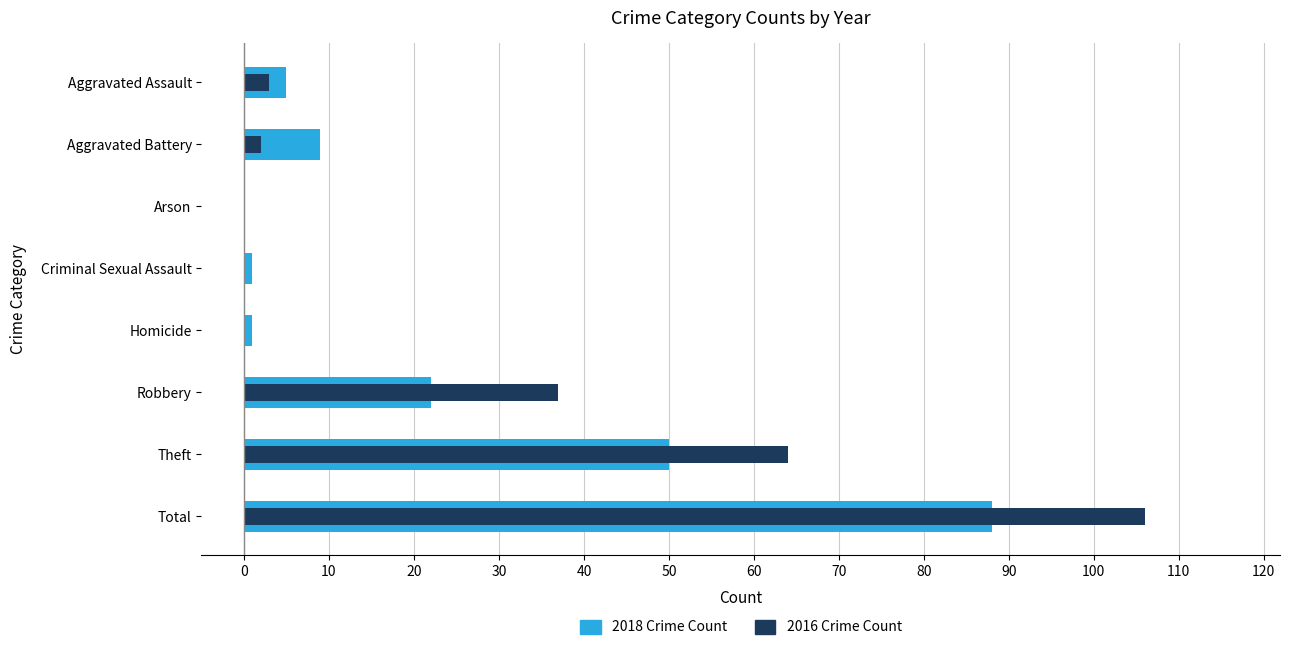

True or false: 2016 Crime Count has a value of 64 at Theft.

True